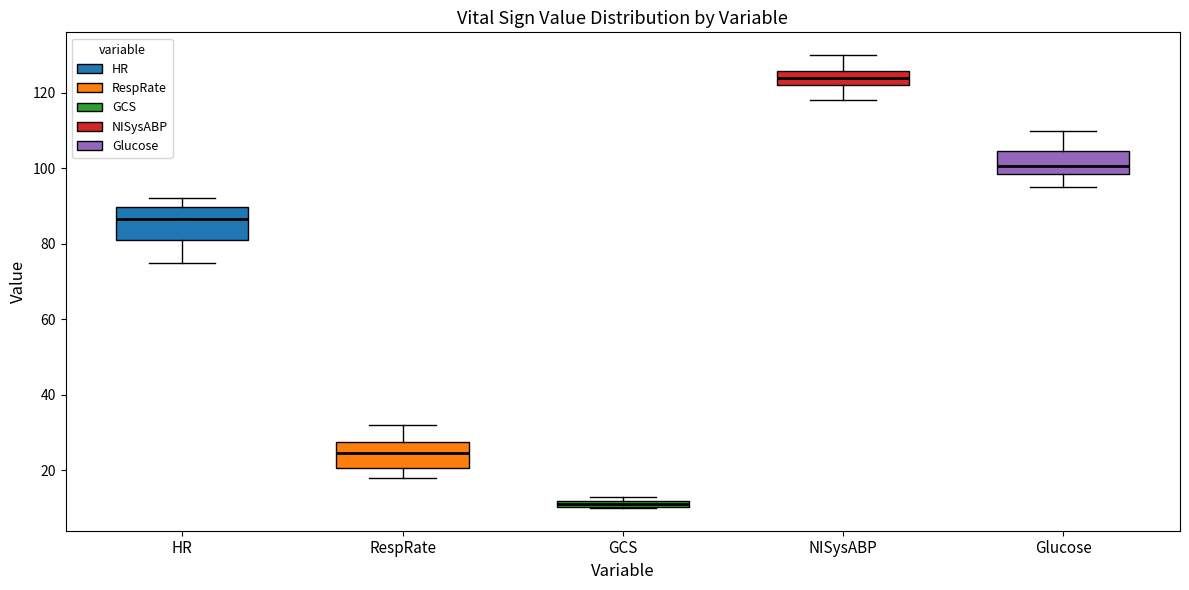

Where does the lower whisker of the box for HR end on the y-axis? The values are not printed on the chart, so give them approximately, as read against the axis.

76